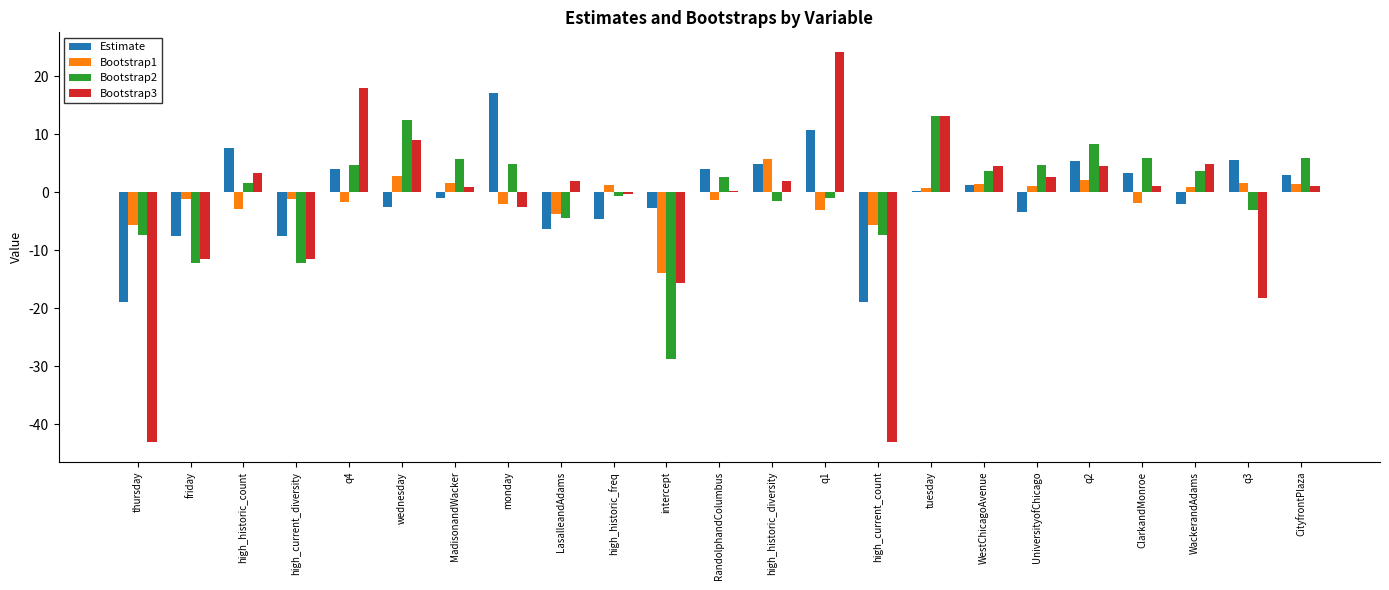

Between LasalleandAdams and UniversityofChicago, which series saw the biggest shift?

Bootstrap2